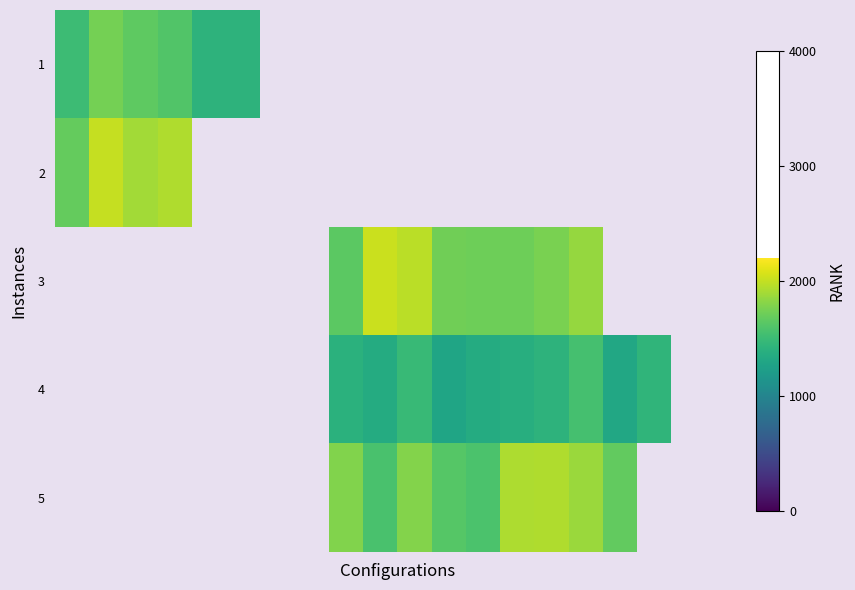

How many values in 3 are above zero?

8